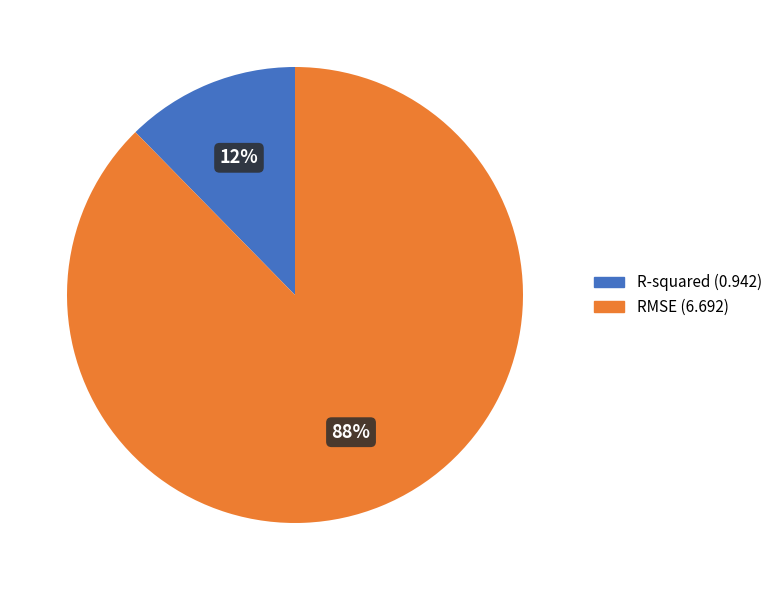

To the nearest percent, what is the average slice percentage?

50%